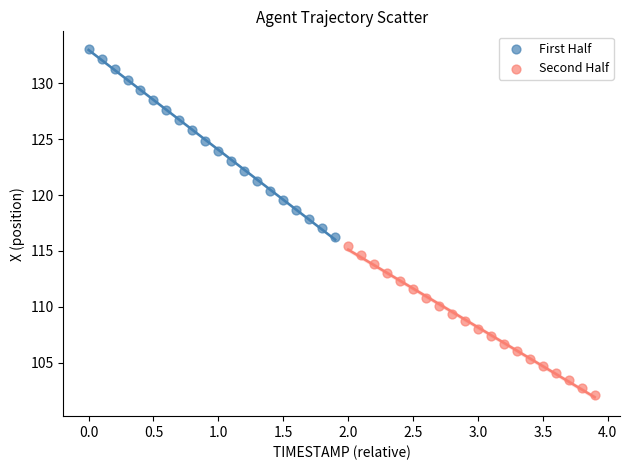

Which series contains the highest Y value?

First Half